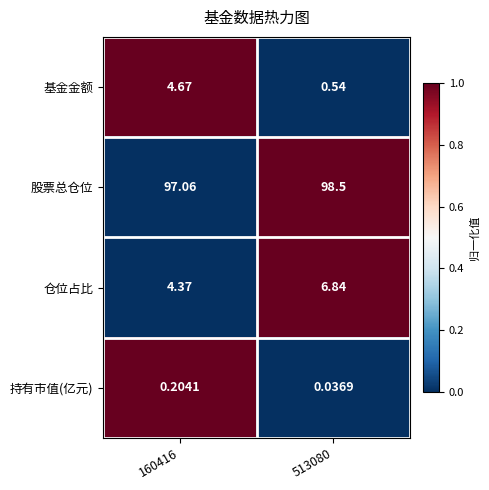

What is the difference between the highest and lowest values at 160416?

96.9